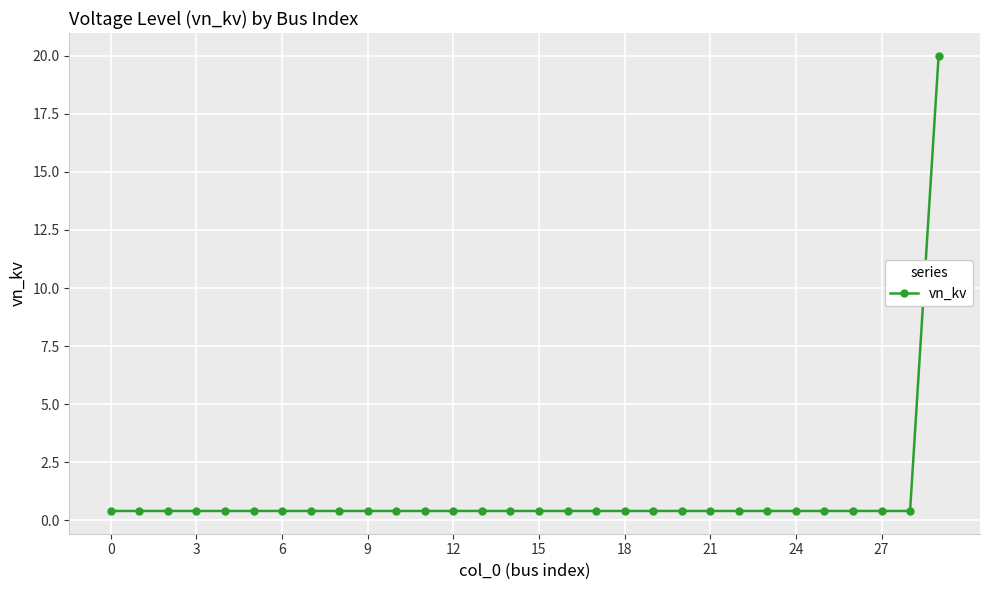

What is the difference between the maximum and minimum values?

19.6